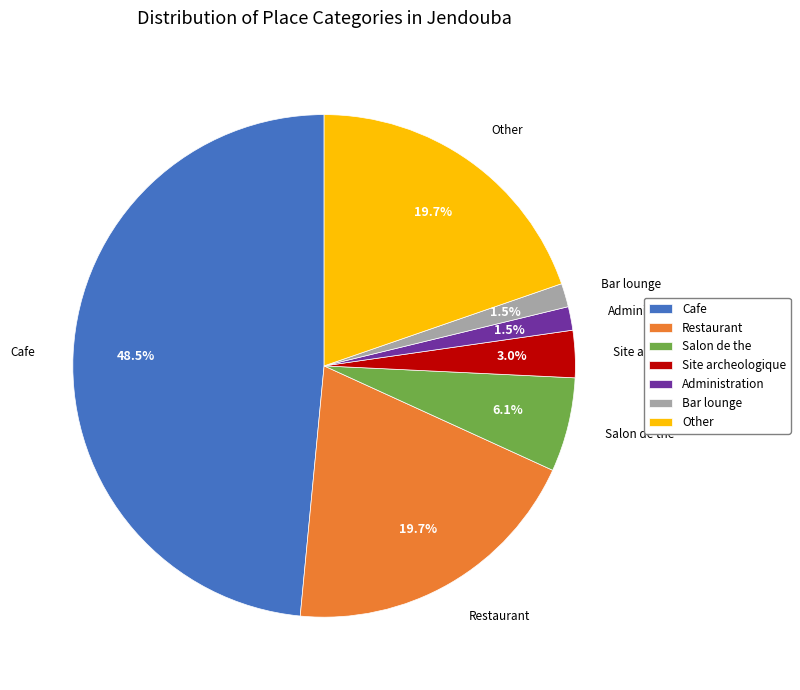

Is there any slice that represents more than half of the pie?

No